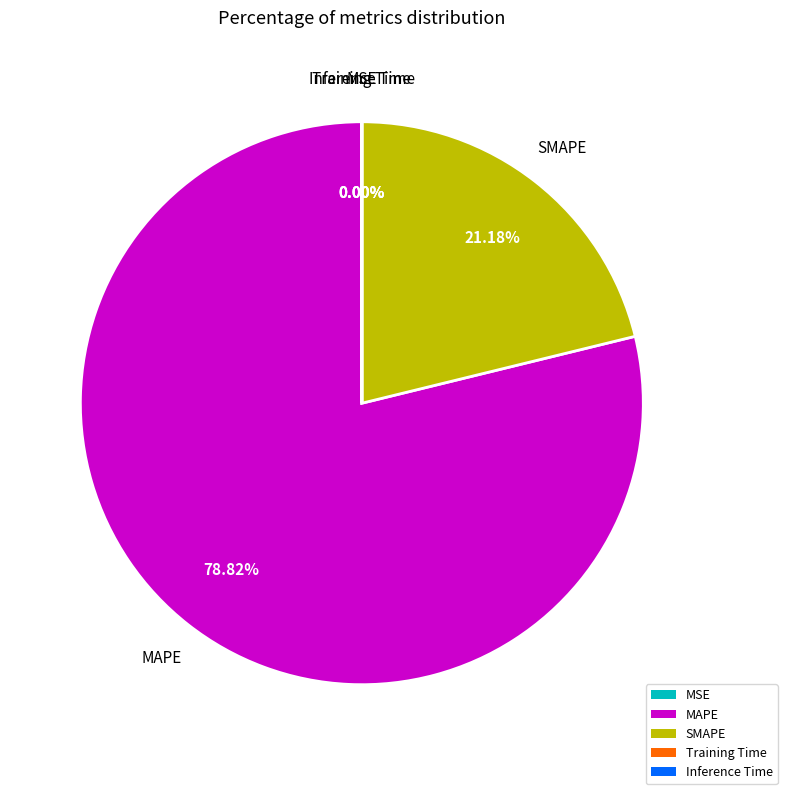

Which slice is the smallest?

MSE